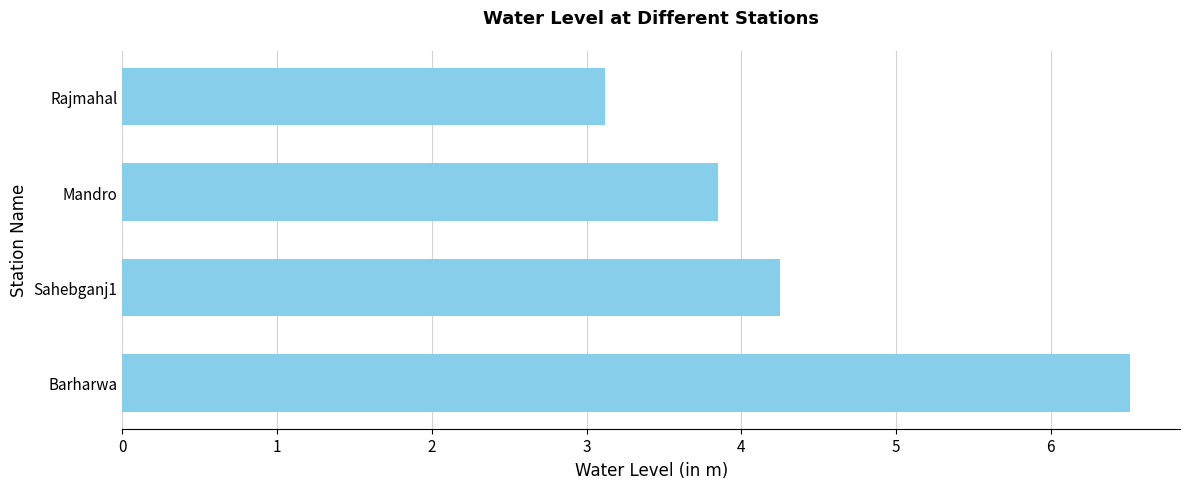

Which category has the highest value across all series?

Barharwa